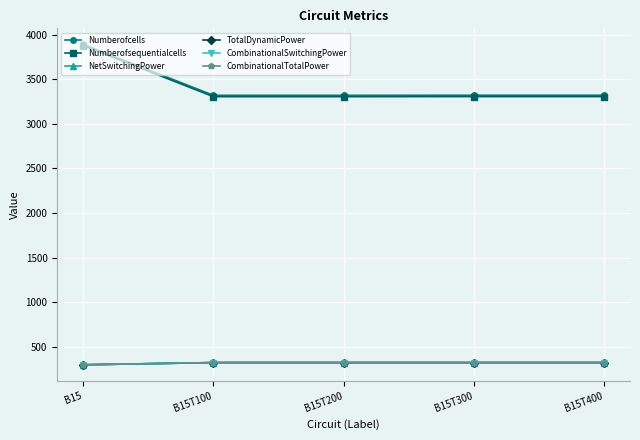

Which category has the lowest value in the Numberofsequentialcells series?

B15T100